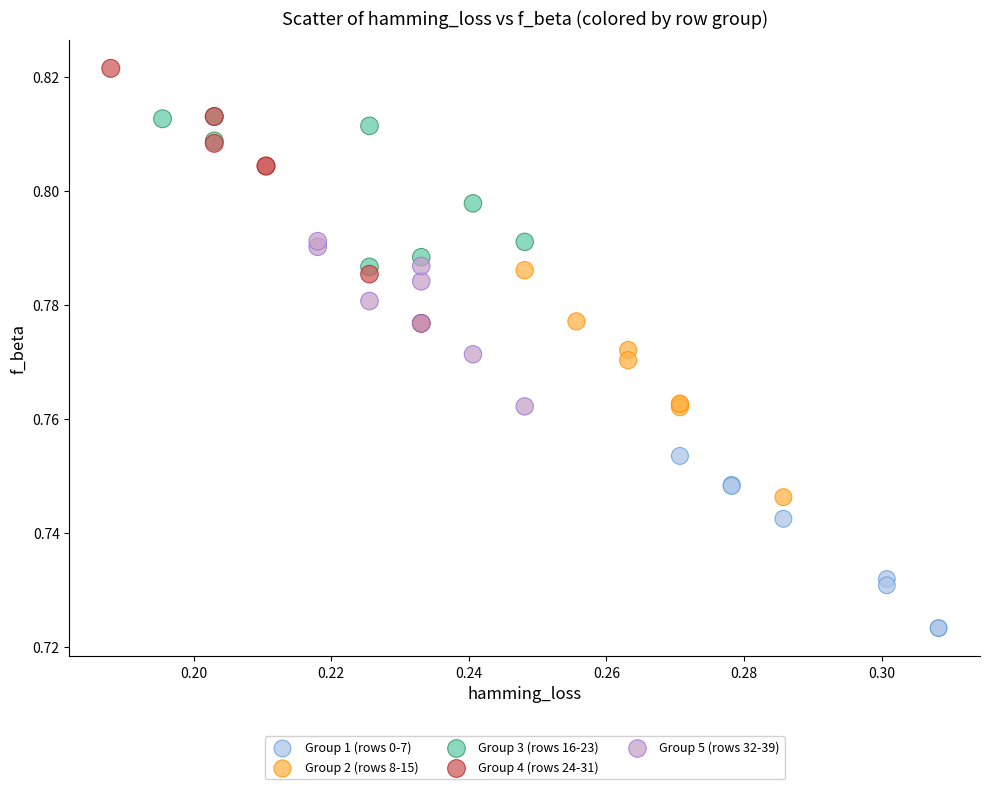

Which series has the largest Y range (max minus min)?

Group 4 (rows 24-31)